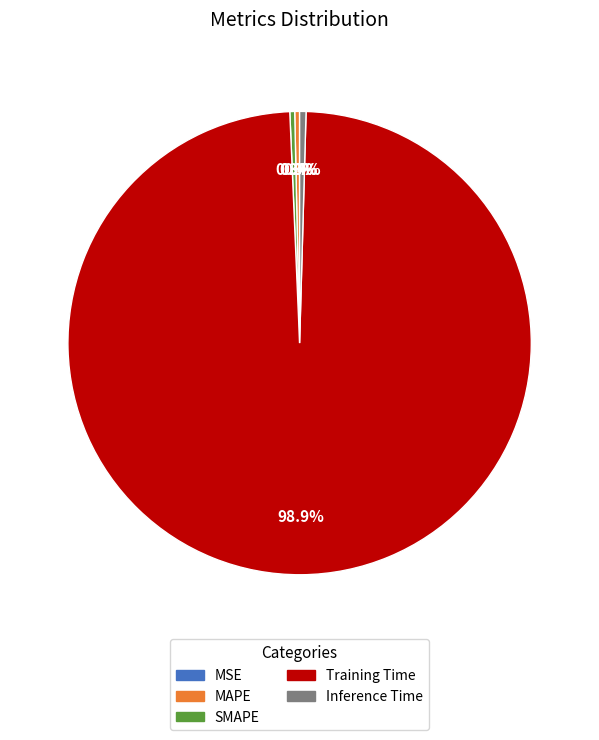

Combined, do MAPE and SMAPE account for over 50%?

No